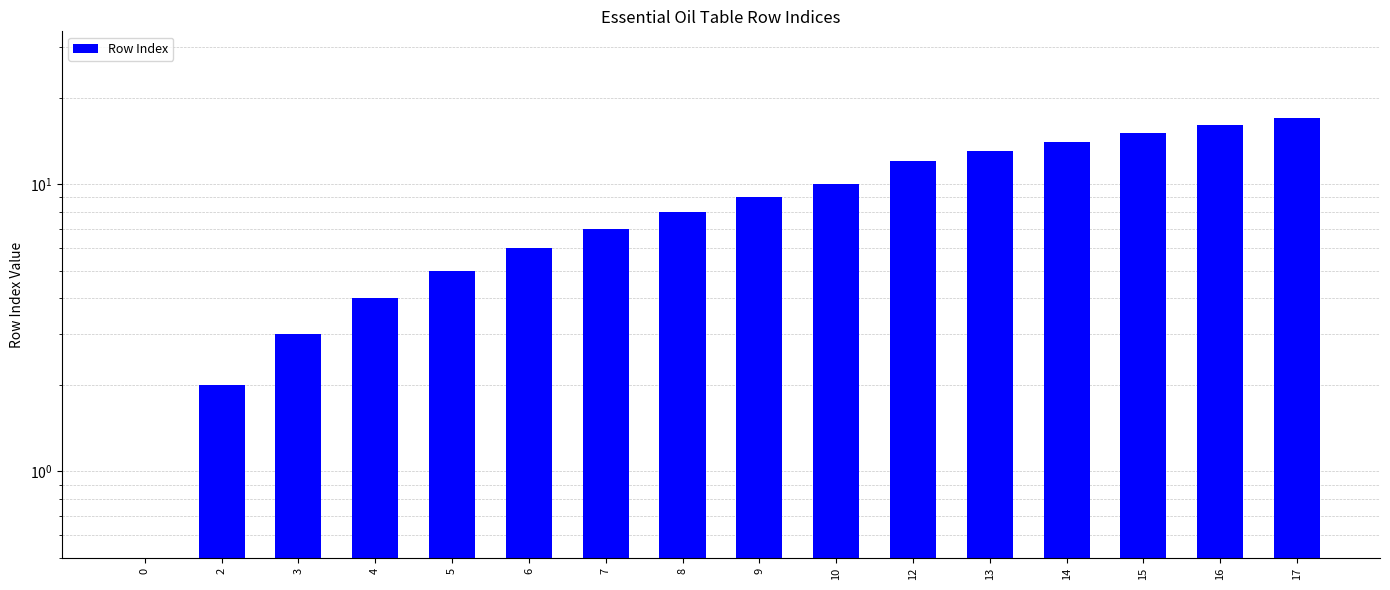

The chart shows a value of 6 at 6. True or false?

True